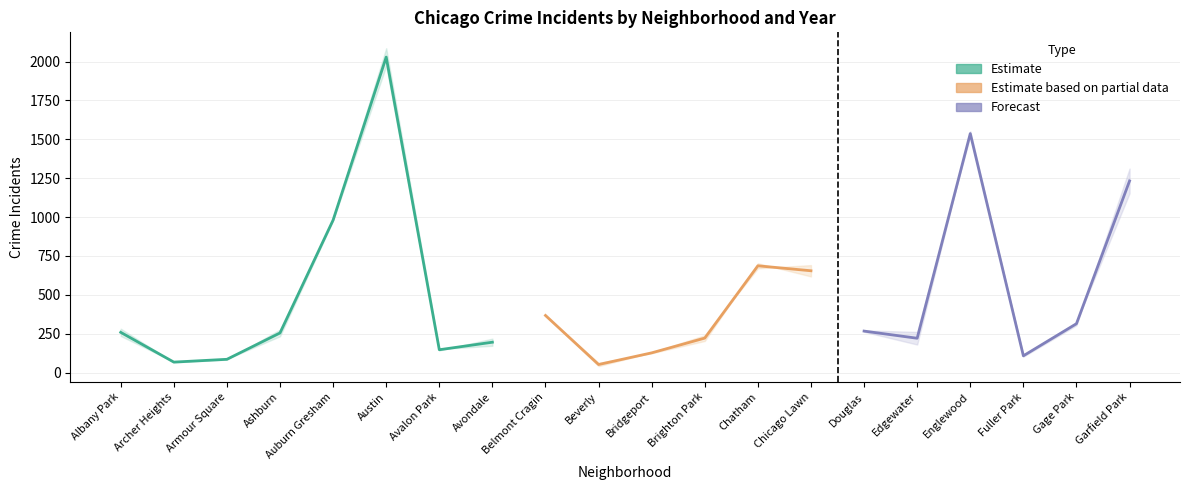

The value of 2020 at Bridgeport is 218. True or false?

False